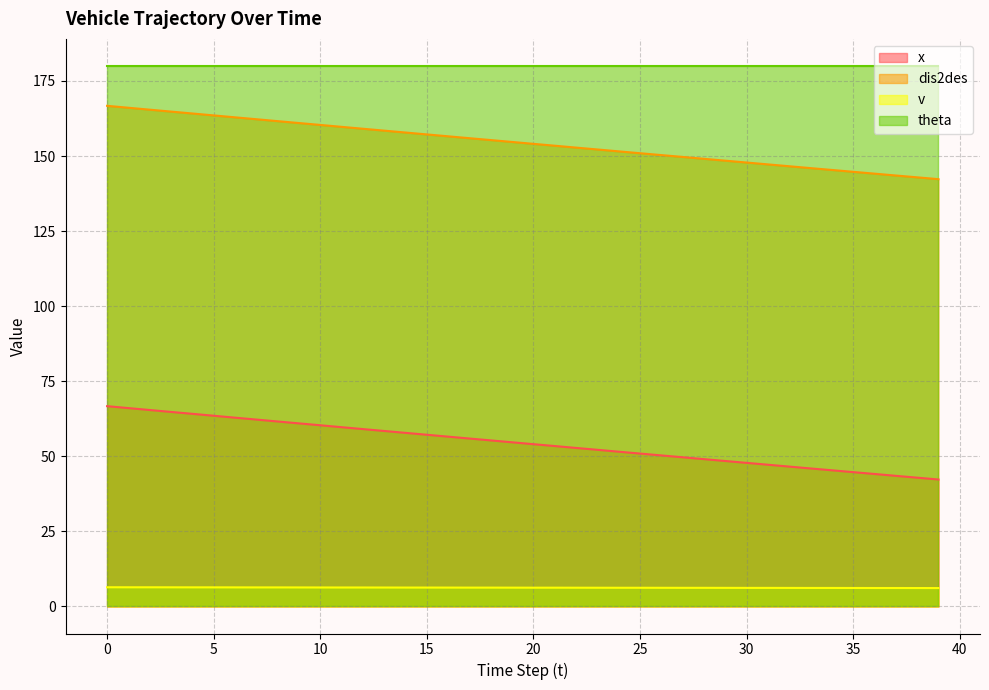

What are all the series names shown in the legend?

x, dis2des, v, theta